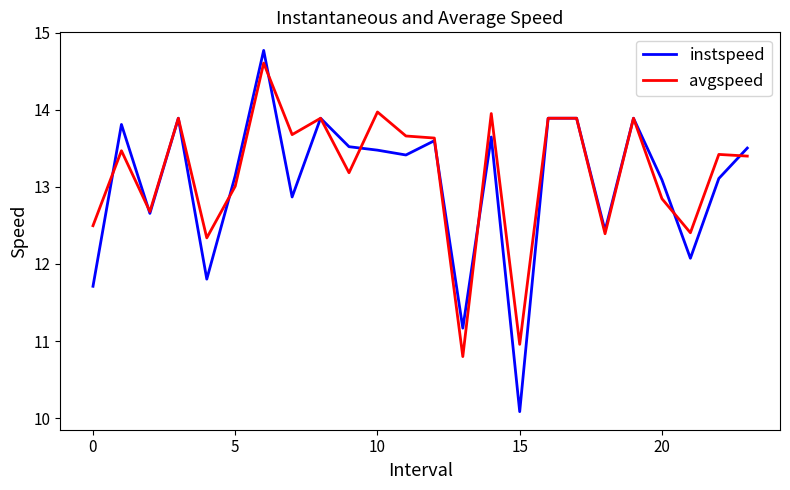

What is the maximum value shown in the chart?

14.8